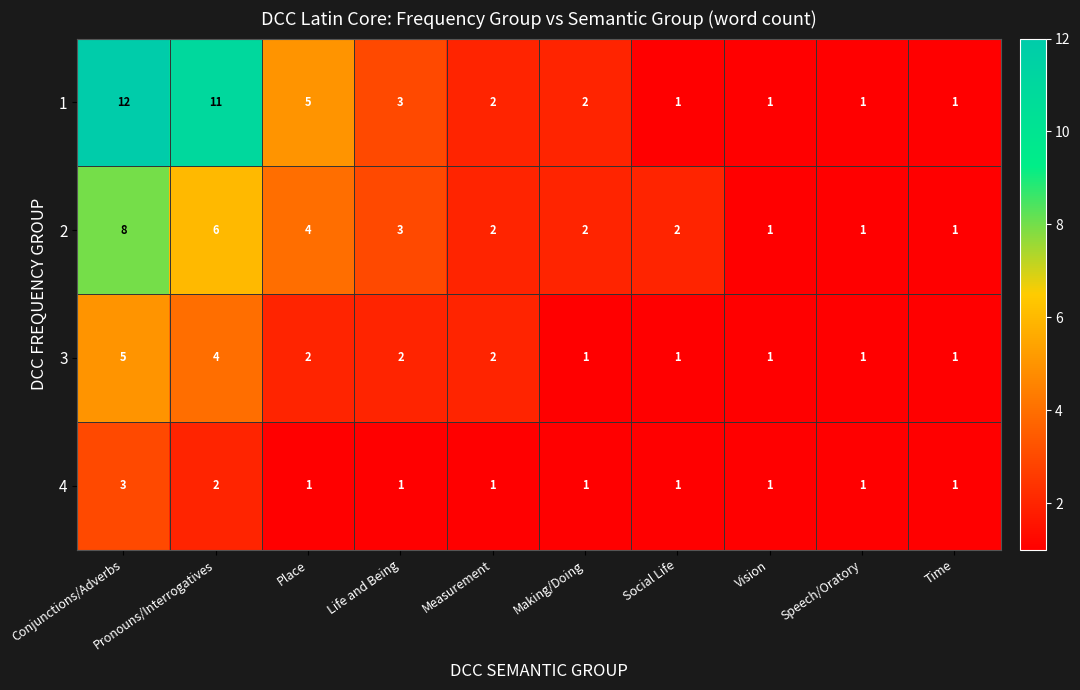

What is the difference between the 1 values at Social Life and Pronouns/Interrogatives?

10